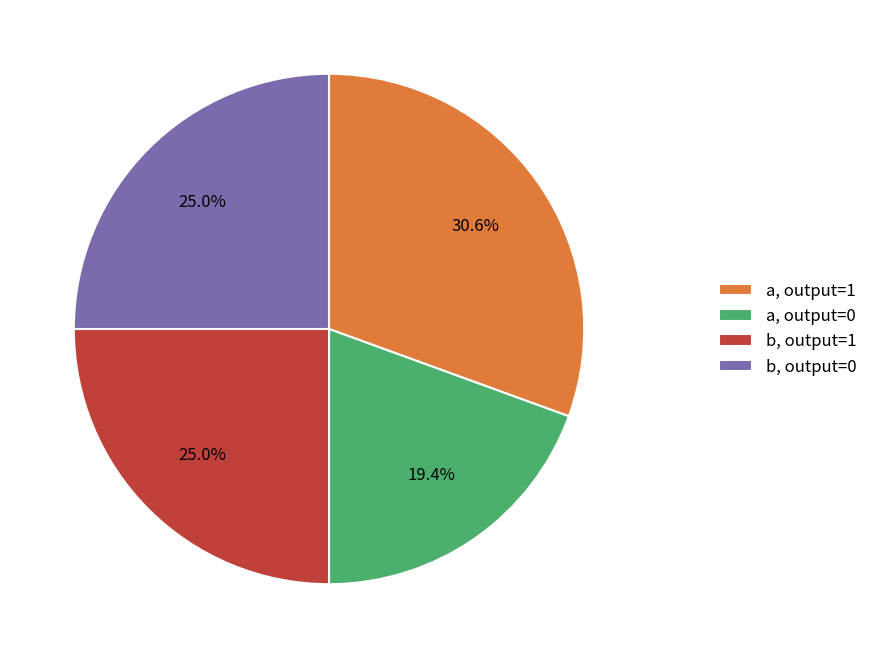

Approximately how many times larger is the value at a, output=1 compared to b, output=0?

1.2